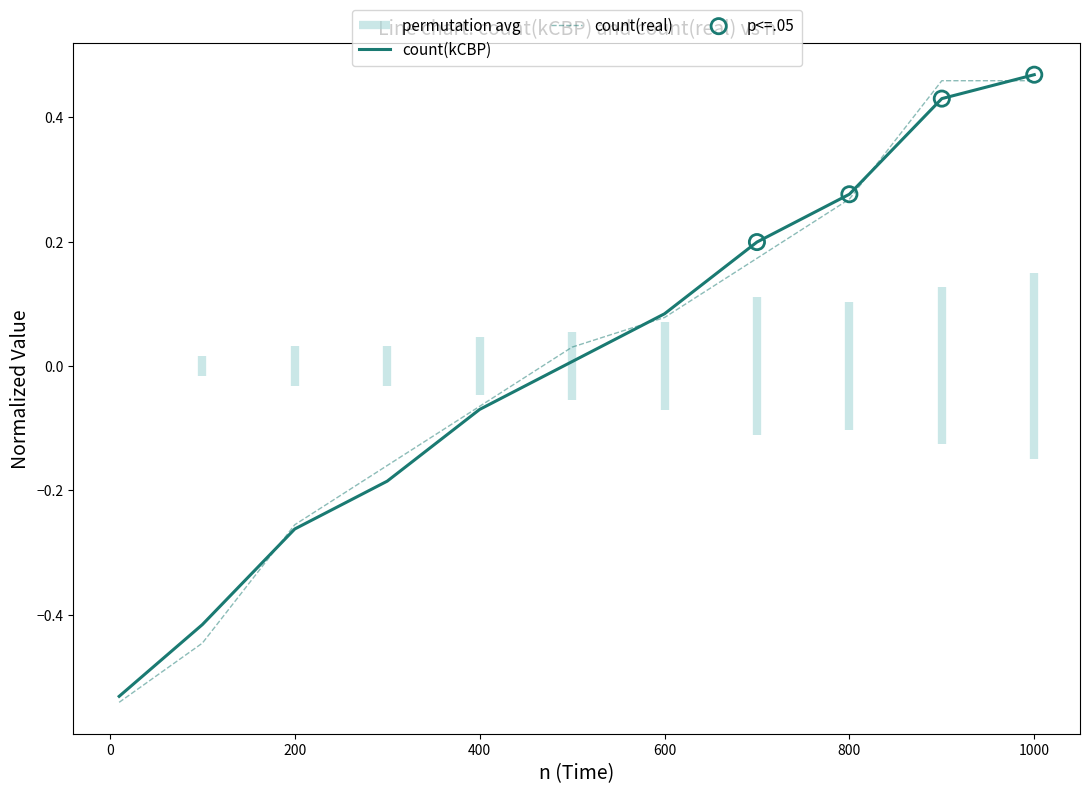

Which series has the widest spread of Y values?

count(kCBP)